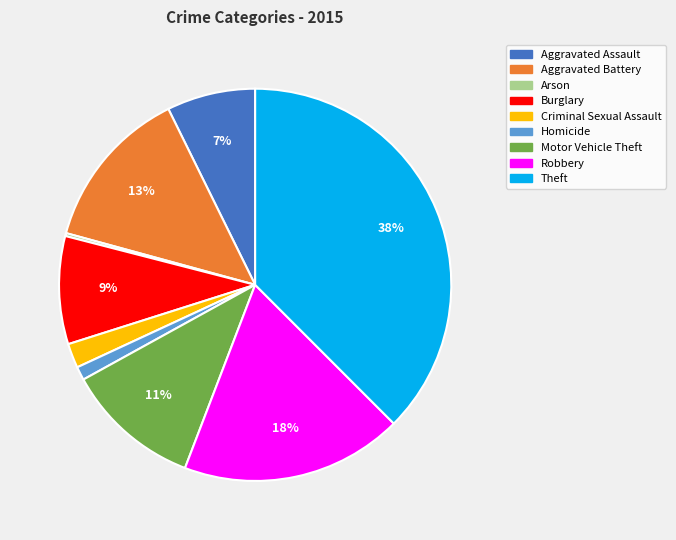

Is there a majority slice in this chart?

No